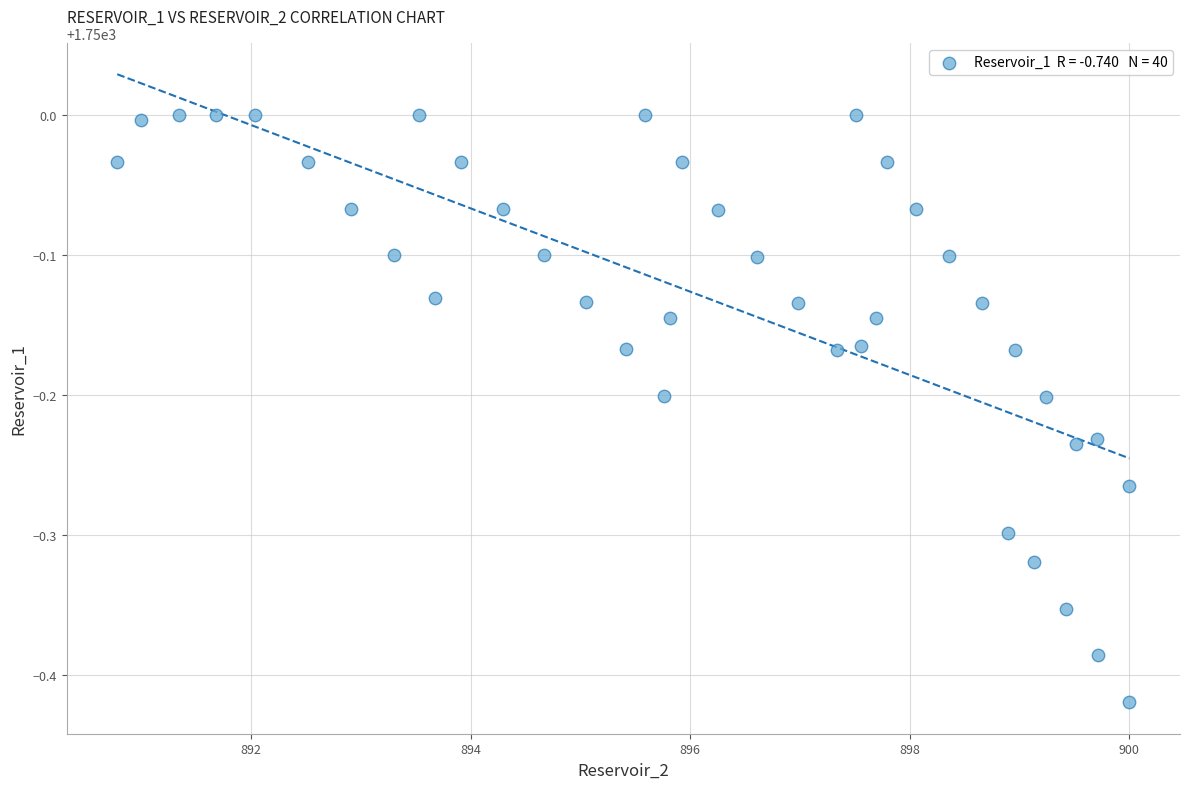

What is the range of Y values (max minus min)?

0.4